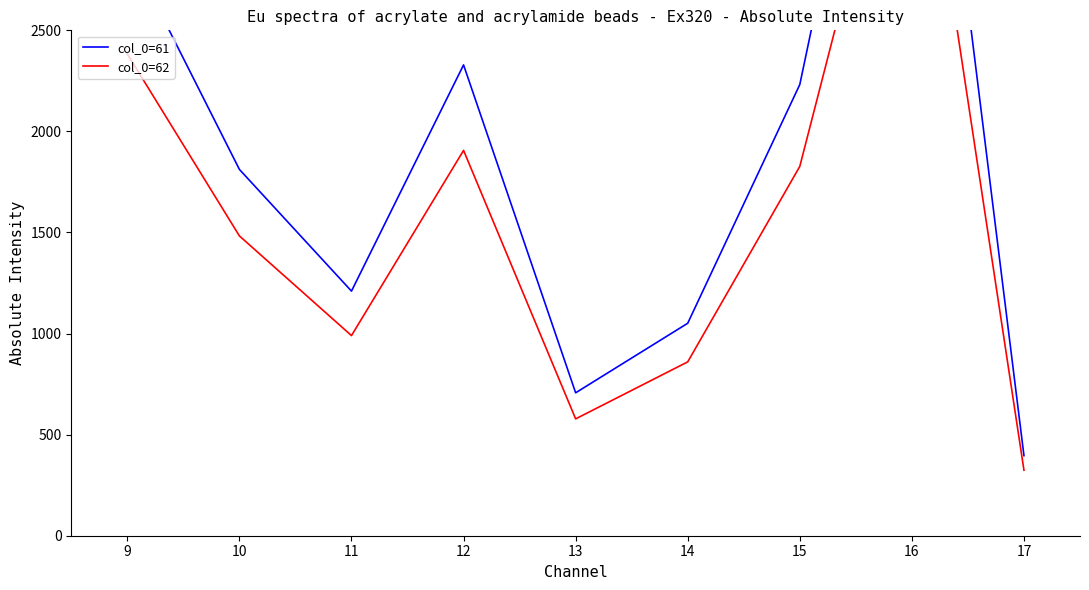

What is the difference between the col_0=62 values at 15 and 9?

556